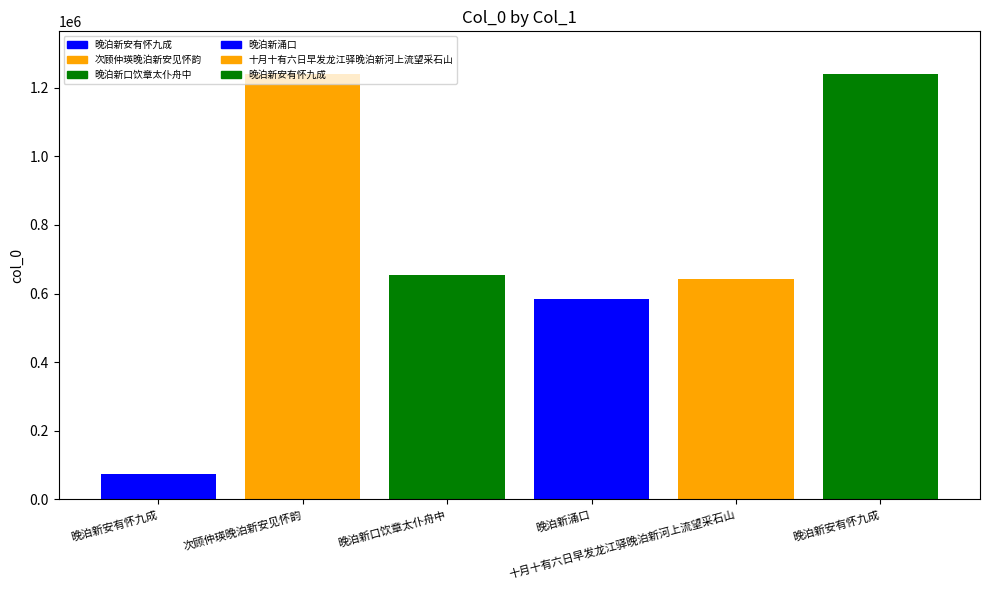

Rank the categories by value from lowest to highest.

晚泊新安有怀九成, 晚泊新涌口, 十月十有六日早发龙江驿晚泊新河上流望采石山, 晚泊新口饮章太仆舟中, 晚泊新安有怀九成, 次顾仲瑛晚泊新安见怀韵